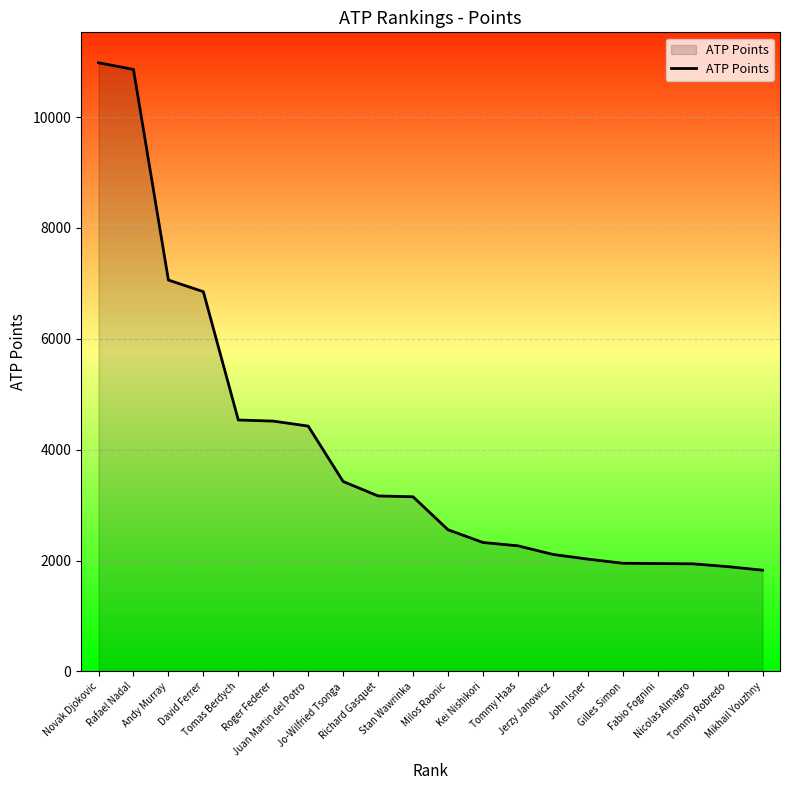

What is the average value?

3990